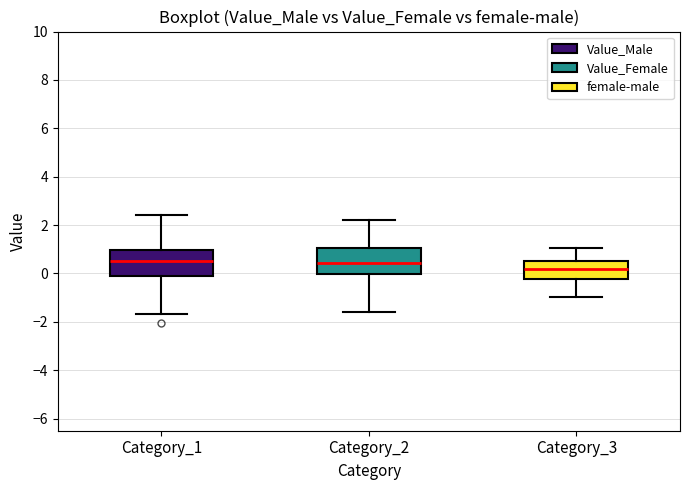

Reading left to right, transcribe this box plot: for each box, give where its median line is, the range the box spans, and where its two whiskers end, as read against the y-axis. The values are not printed on the chart, so give them approximately, as read against the axis.

Category_1: median 0.6, box -0.2 to 1.0, whiskers -1.6 to 2.4
Category_2: median 0.4, box 0.0 to 1.0, whiskers -1.6 to 2.2
Category_3: median 0.2, box -0.2 to 0.6, whiskers -1.0 to 1.0